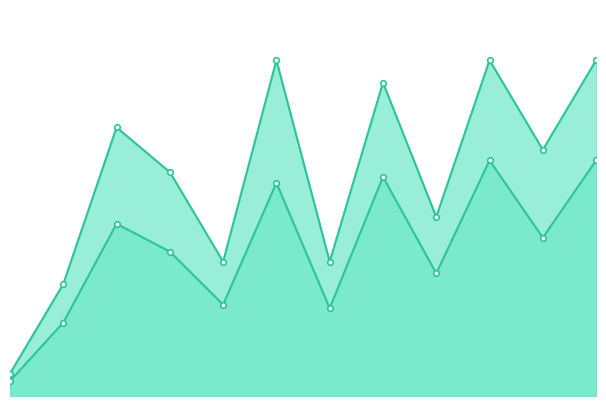

What is the value of the Absolute error point at the 2nd from the left?

5.0